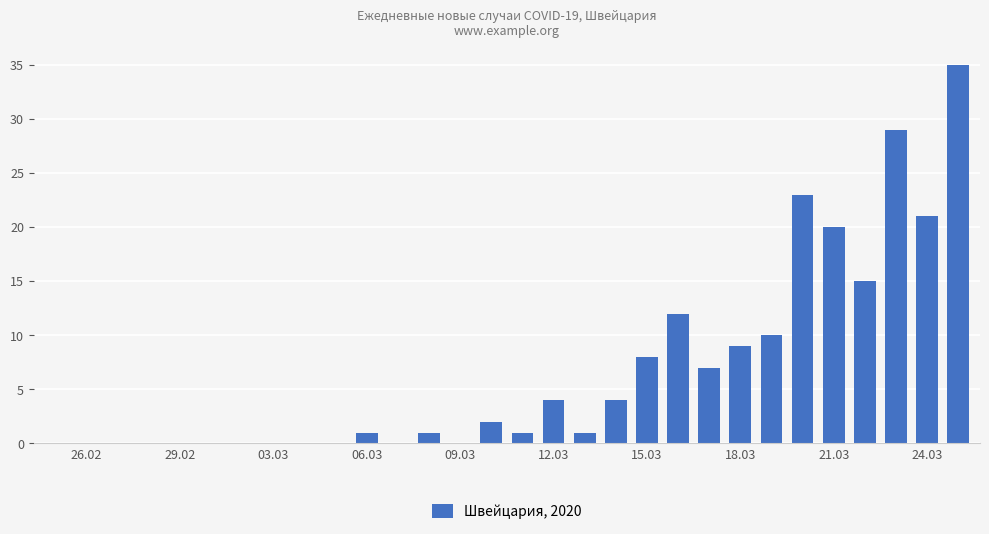

What is the maximum value shown in the chart?

35